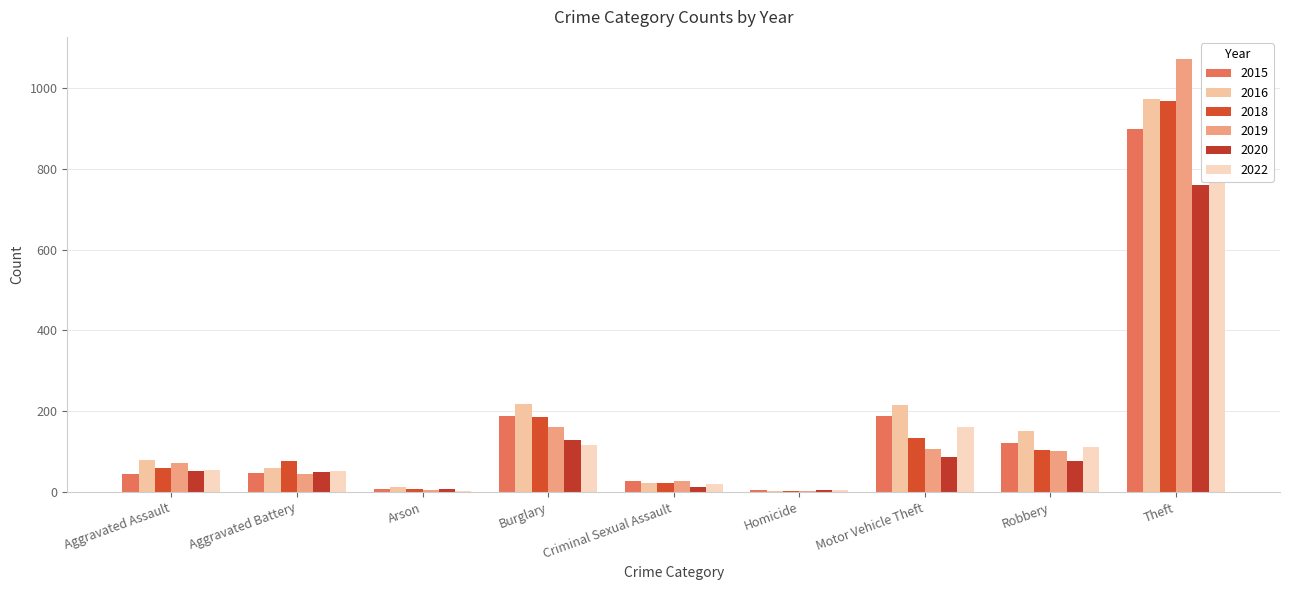

At which category does the chart reach its minimum across all series?

Arson